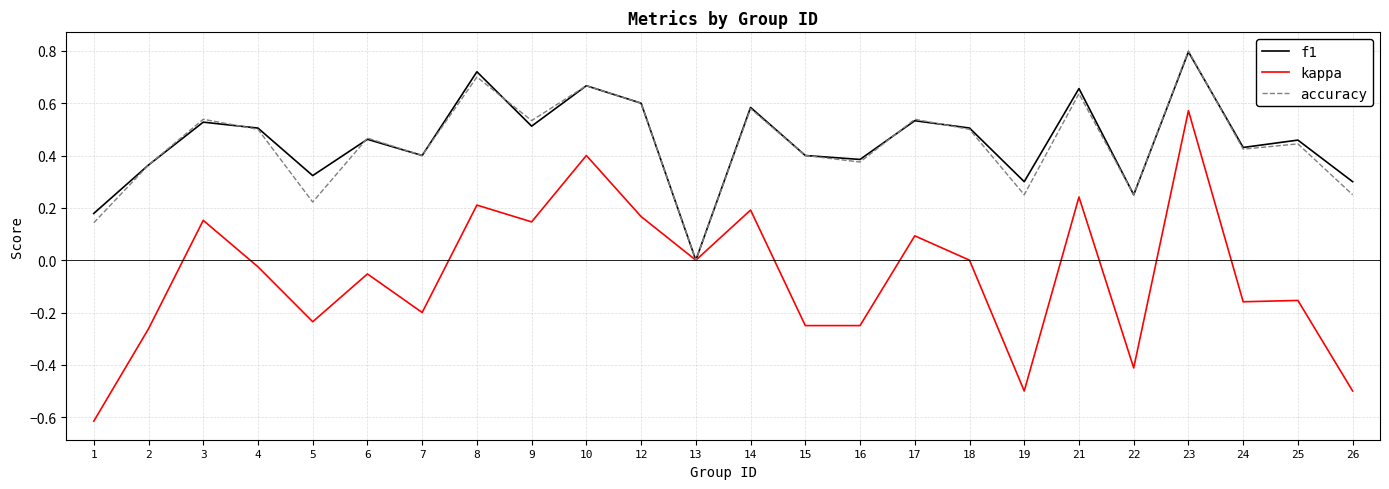

At which category is the sum across all series the highest?

23